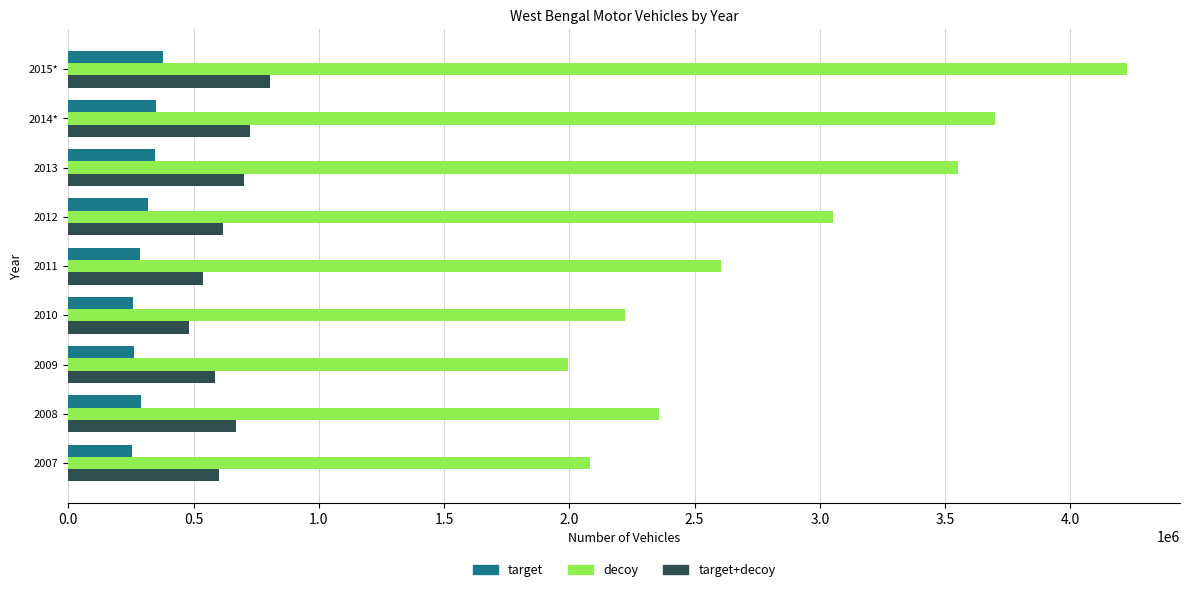

Rank the series by their maximum value, from highest to lowest.

decoy, target+decoy, target